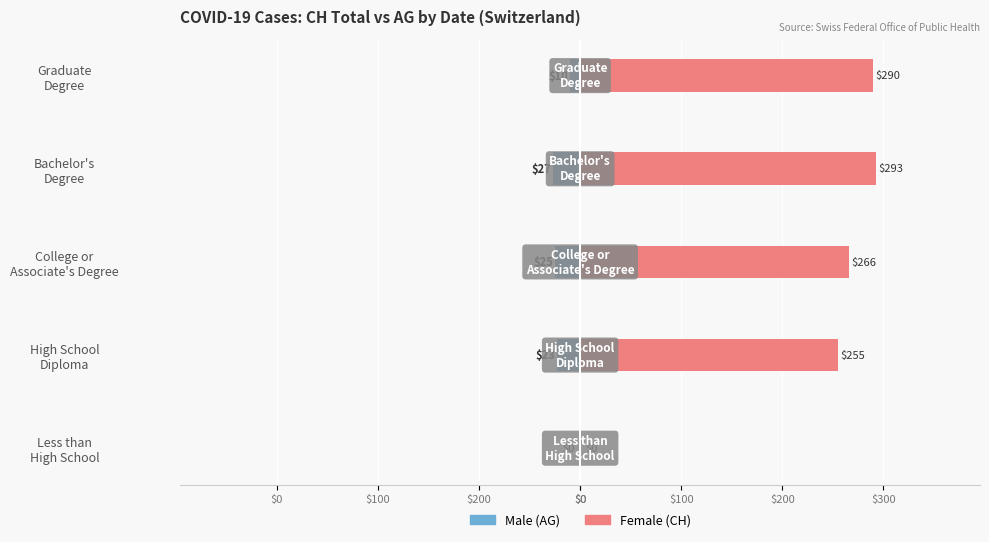

What is the average value of the Female series?

221